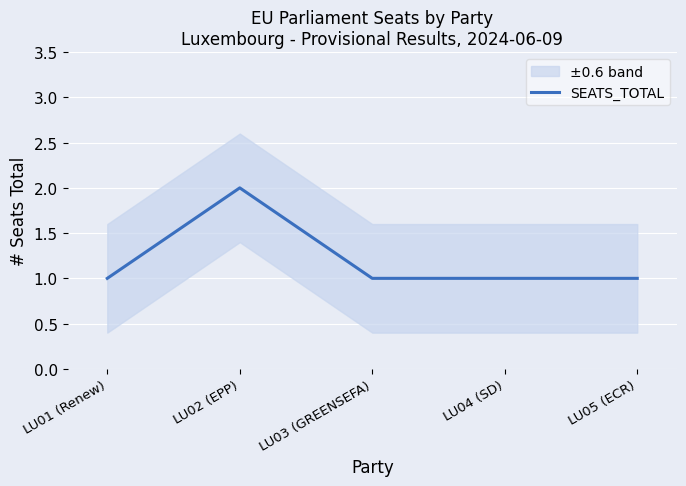

What is the average value?

1